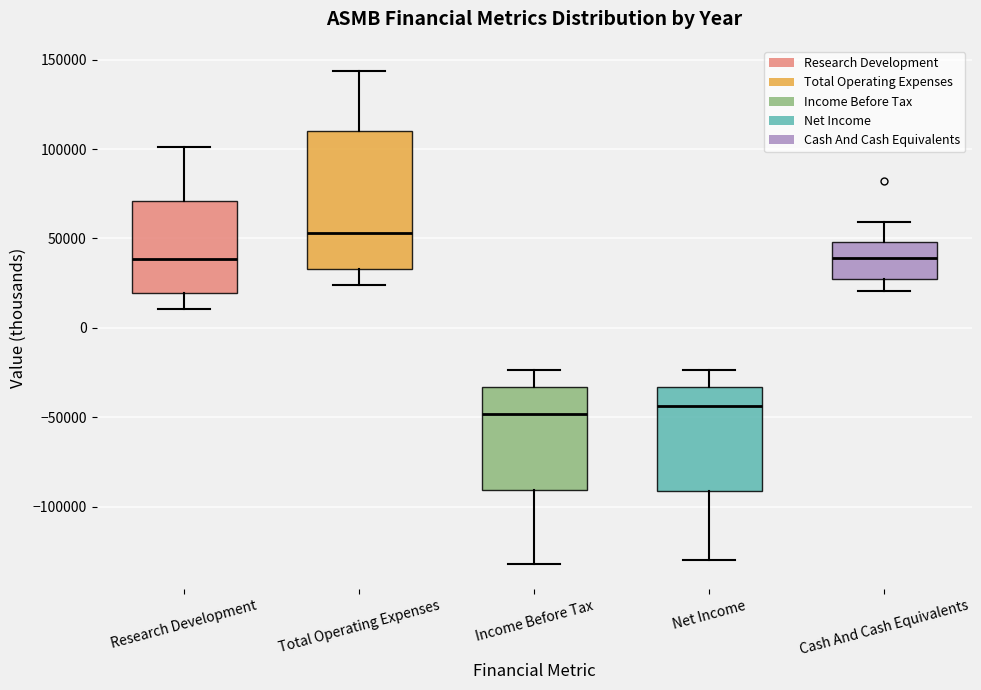

Reading left to right, read every box against the y-axis: the position of its median line, the range the box covers, and the ends of its whiskers. The values are not printed on the chart, so give them approximately, as read against the axis.

Research Development: median 40000, box 20000 to 70000, whiskers 10000 to 100000
Total Operating Expenses: median 55000, box 35000 to 110000, whiskers 25000 to 145000
Income Before Tax: median -50000, box -90000 to -35000, whiskers -130000 to -25000
Net Income: median -45000, box -90000 to -35000, whiskers -130000 to -25000
Cash And Cash Equivalents: median 40000, box 25000 to 50000, whiskers 20000 to 60000